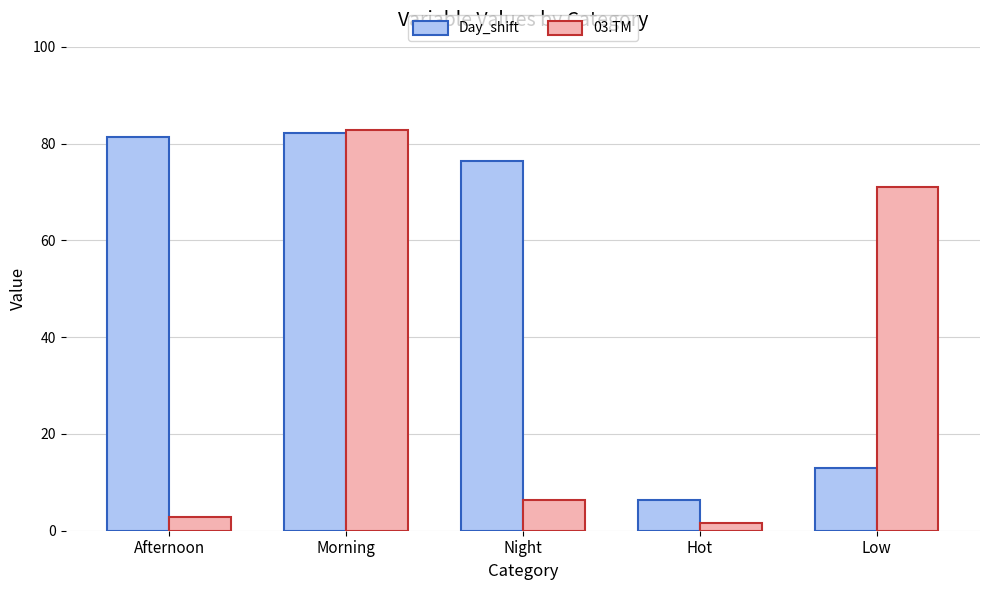

What is the total value across all series at Hot?

8.0